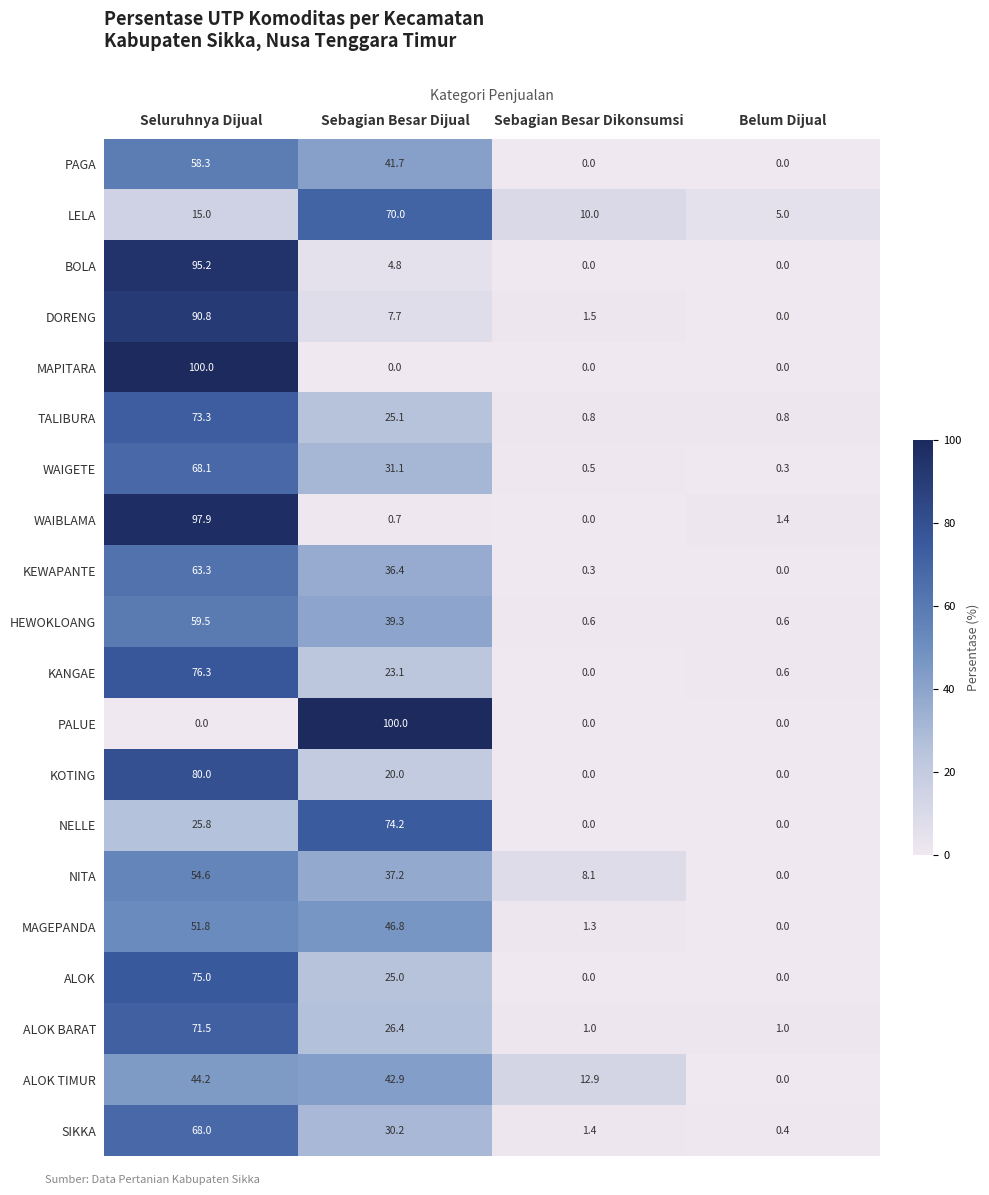

True or false: NITA has a value of 8.1 at Sebagian Besar Dikonsumsi.

True